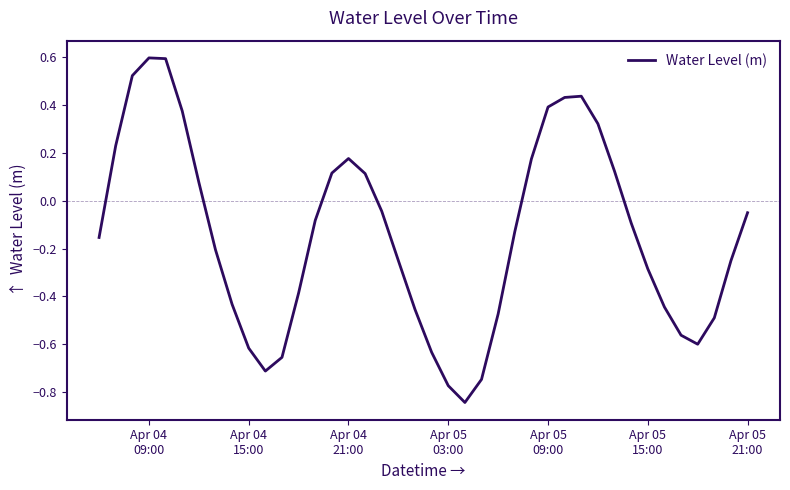

What is the greatest value displayed?

0.6